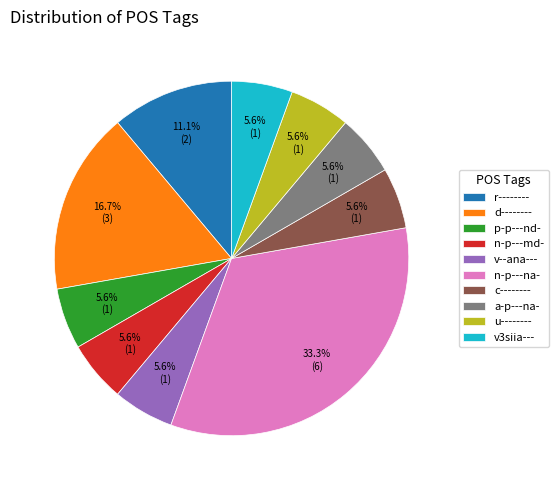

How many slices are in this pie chart?

10